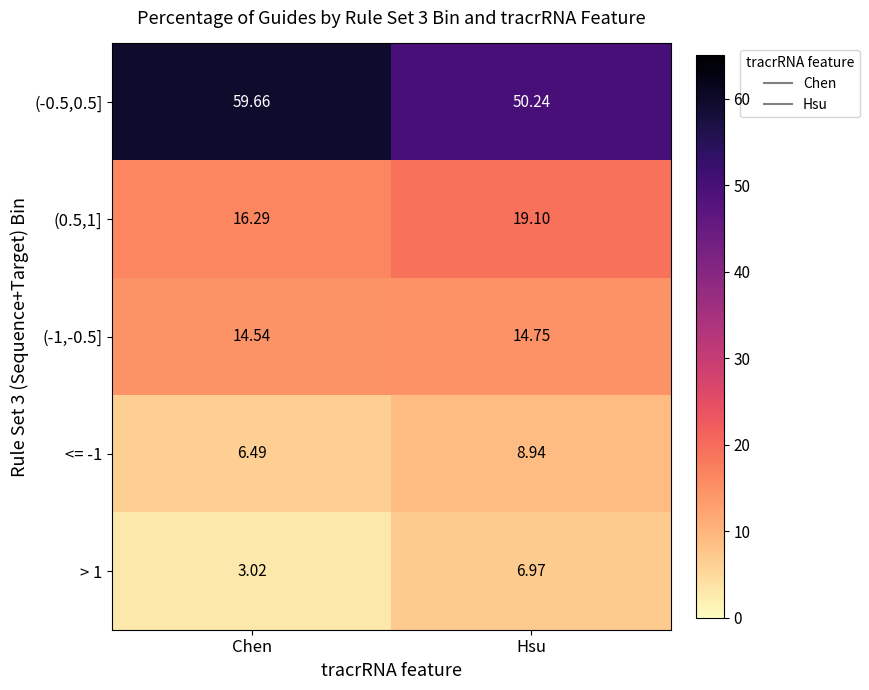

At which label does (-0.5,0.5] first exceed 59?

Chen